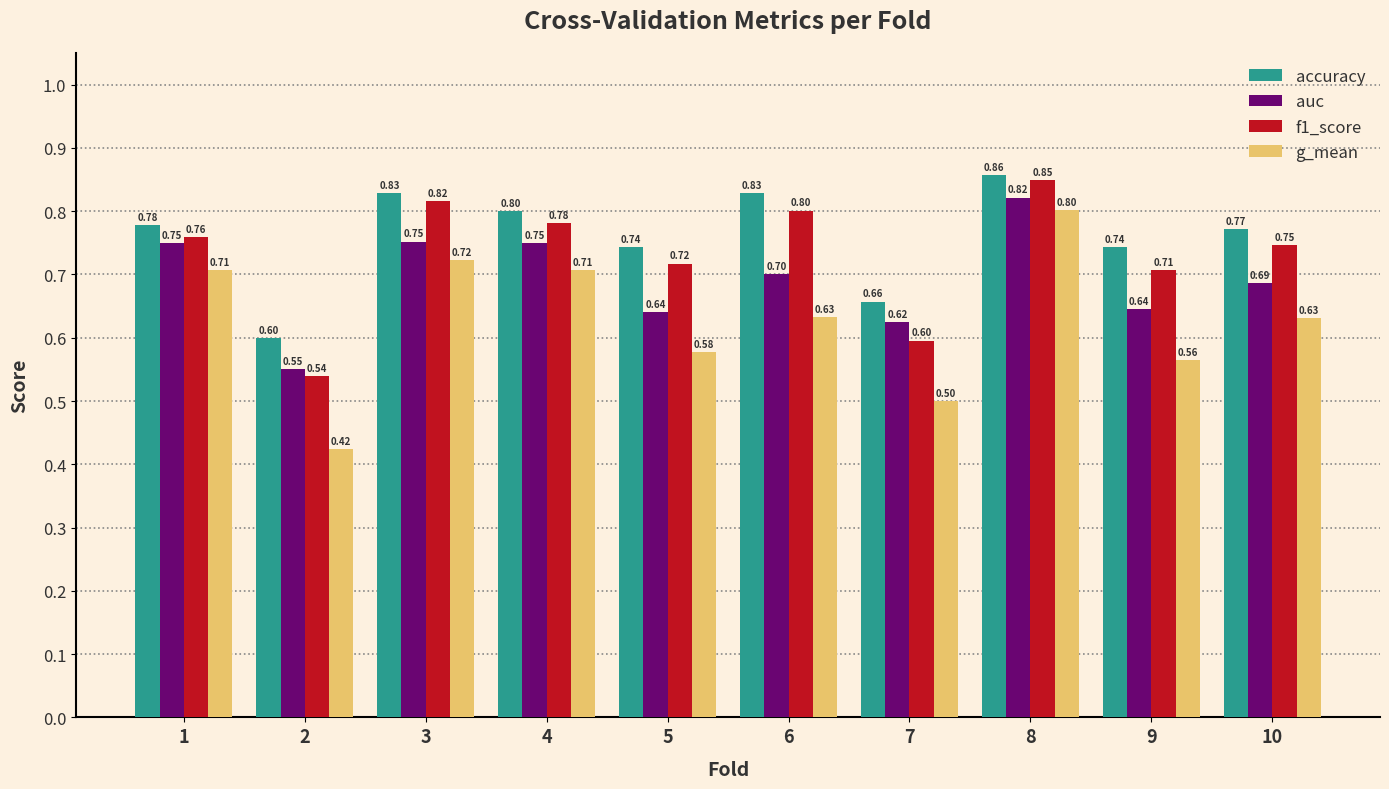

At which category is the sum across all series the highest?

8